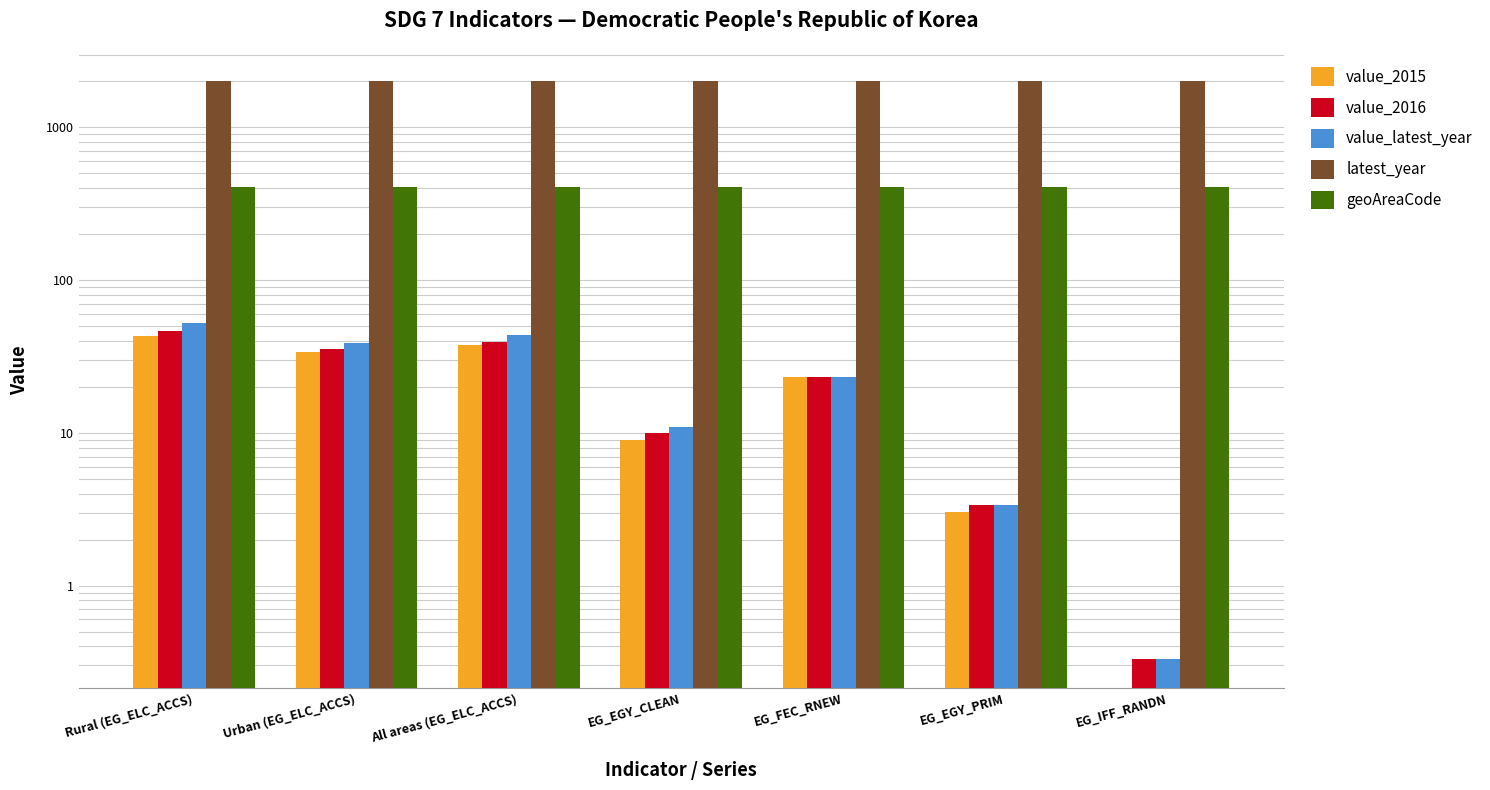

Reading right to left, list all the values displayed in this chart.

value_2015: 0.0	3.0	23.1	9.0	37.4	33.7	43.2
value_2016: 0.3	3.4	23.1	10.0	39.6	35.3	46.3
value_latest_year: 0.3	3.4	23.1	11.0	43.9	38.6	52.4
latest_year: 2016.0	2016.0	2016.0	2017.0	2017.0	2017.0	2017.0
geoAreaCode: 408.0	408.0	408.0	408.0	408.0	408.0	408.0